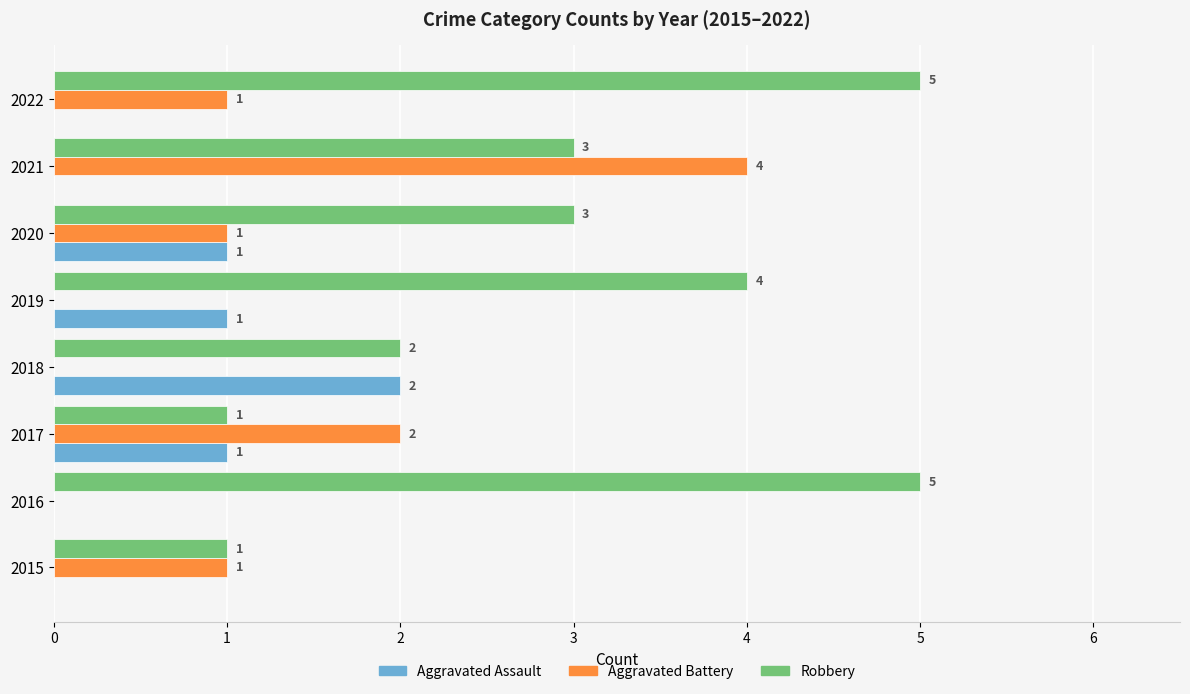

At which label is Aggravated Battery closest to 2?

2017